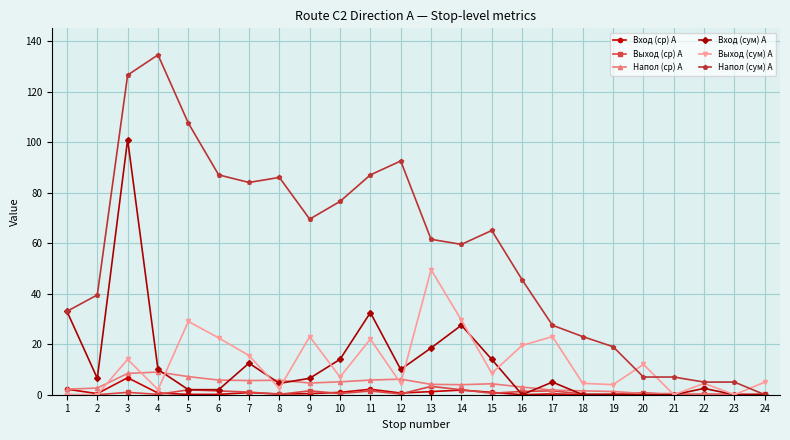

The Выход (ср) А series shows 0.1 at 4. True or false?

True